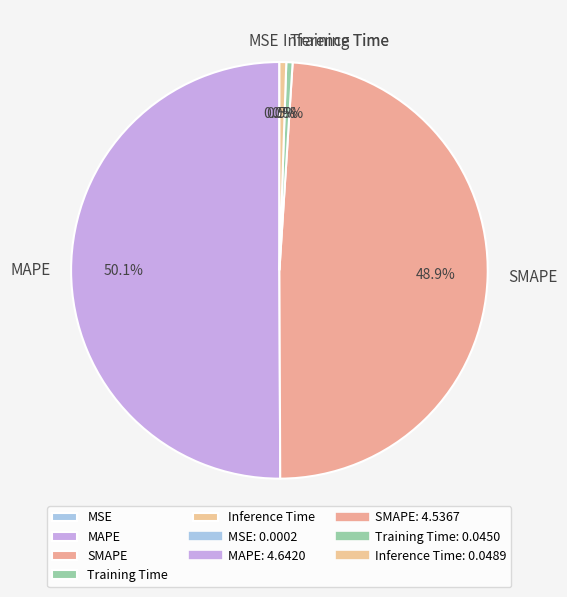

Approximately how many times larger is the value at MAPE compared to SMAPE?

1.0